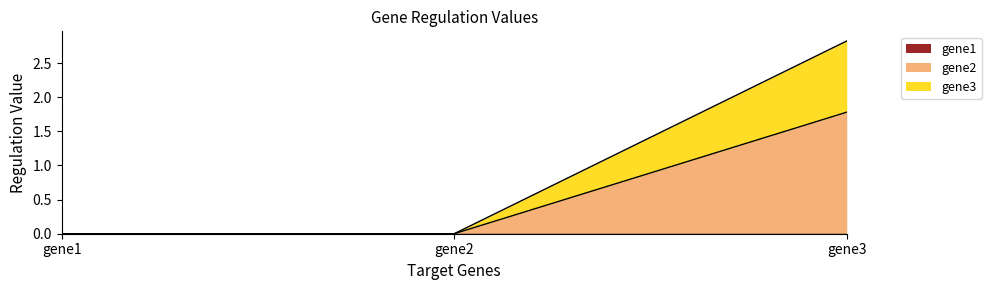

At which category is the sum across all series the highest?

gene3